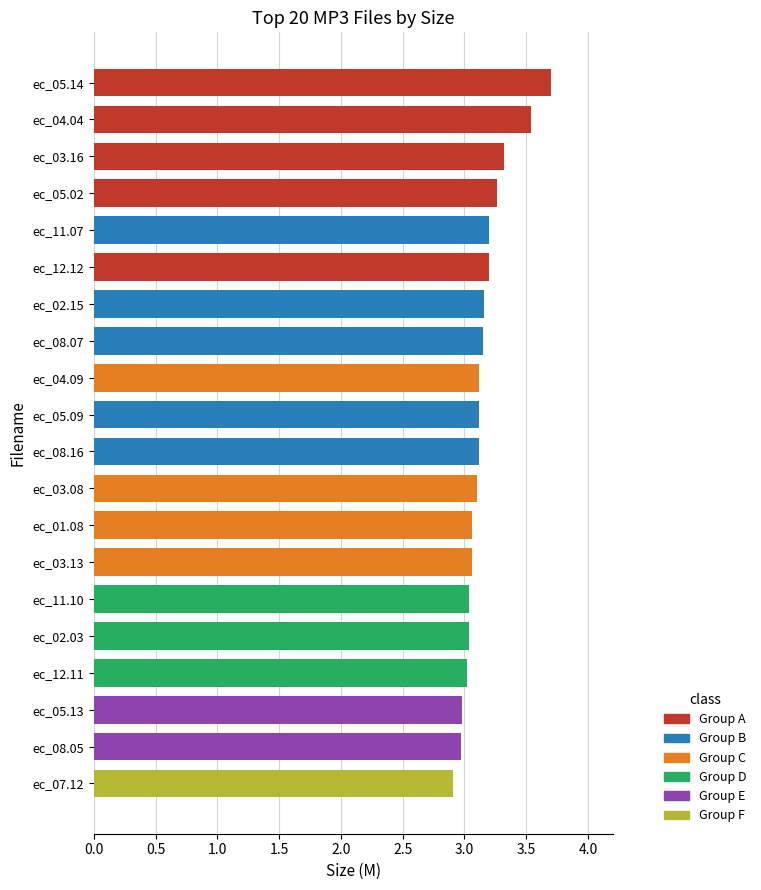

True or false: the data shows 5.3 at ec_05.13.

False